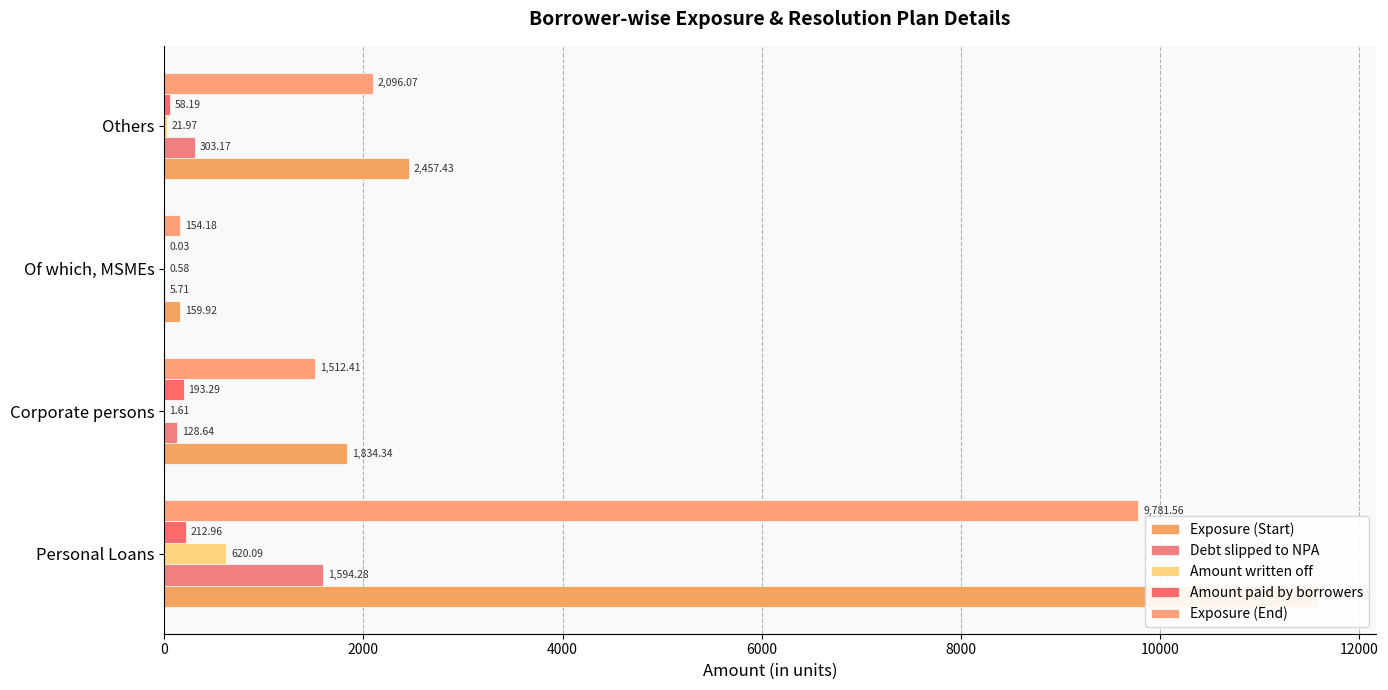

What is the highest value of the Amount paid by borrowers series?

213.0